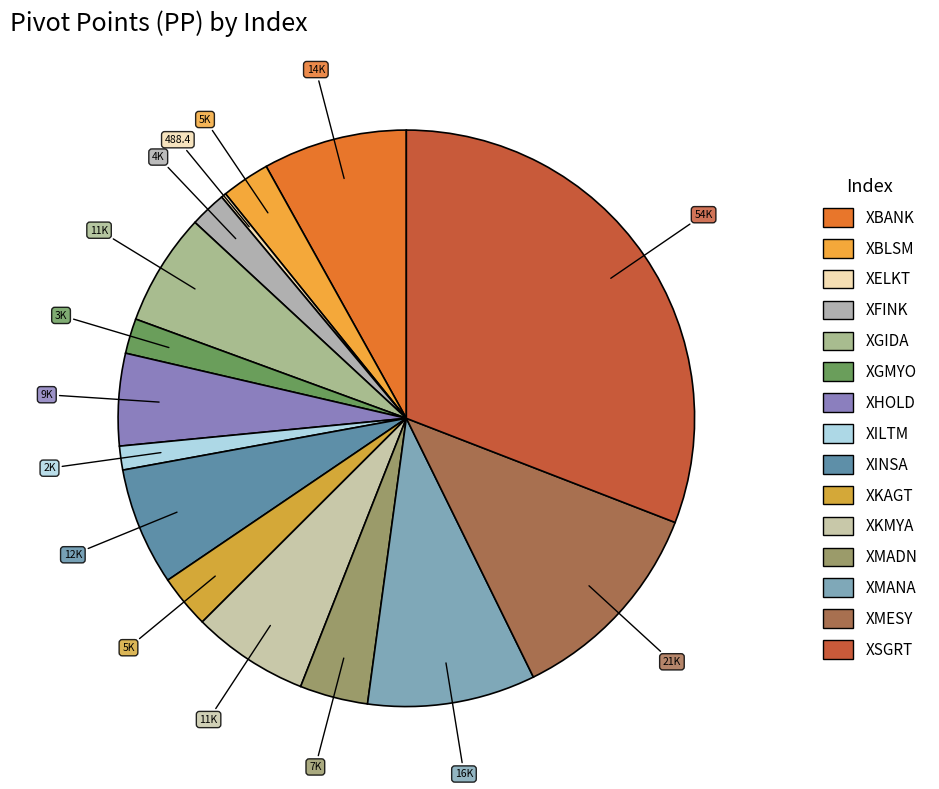

True or false: XGIDA accounts for 6% of the total.

True